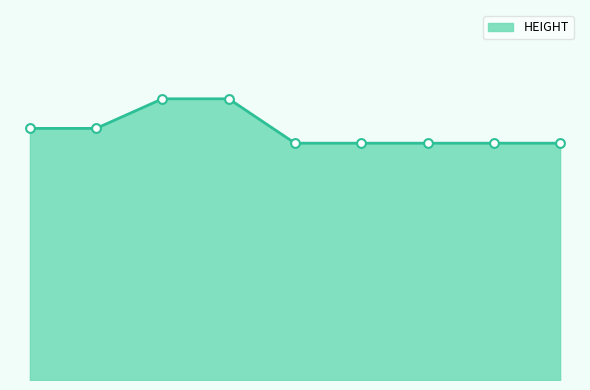

Is this an area chart (filled region under the line)?

Yes